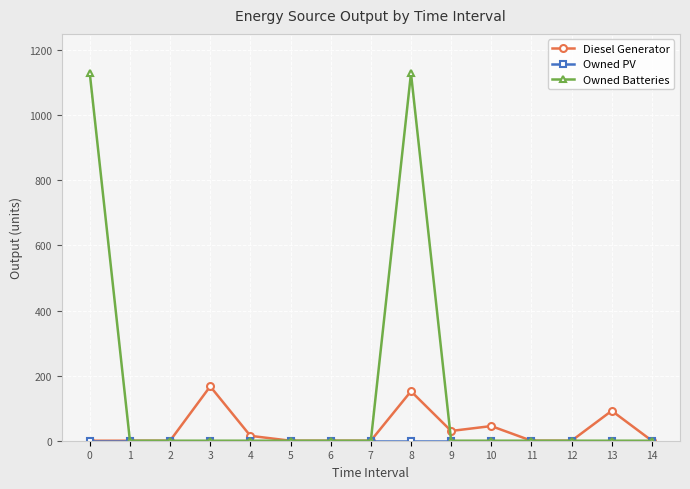

What is the maximum value shown in the chart?

1129